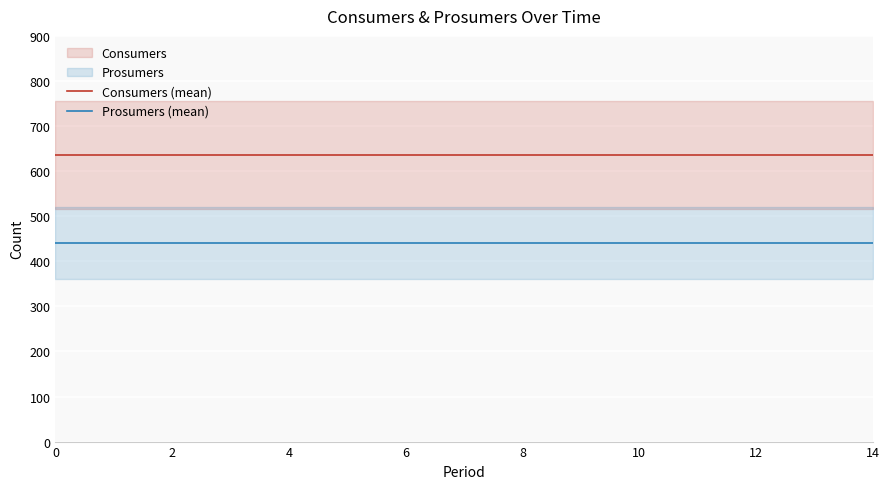

True or false: Prosumers (mean) and Consumers (mean) cross at least once.

False